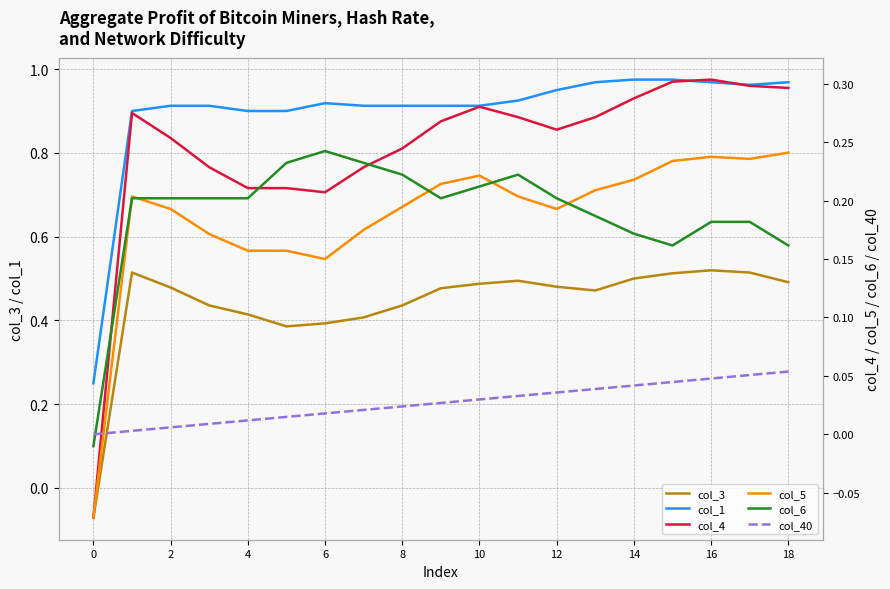

At which category is the sum across all series the highest?

16